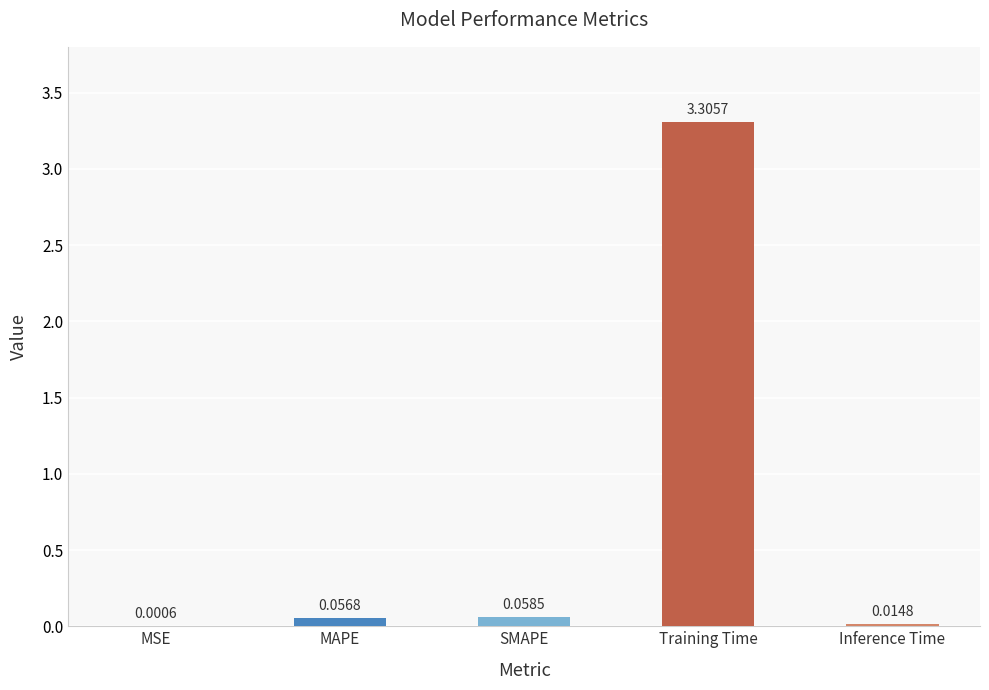

What is the sum of all values?

3.4